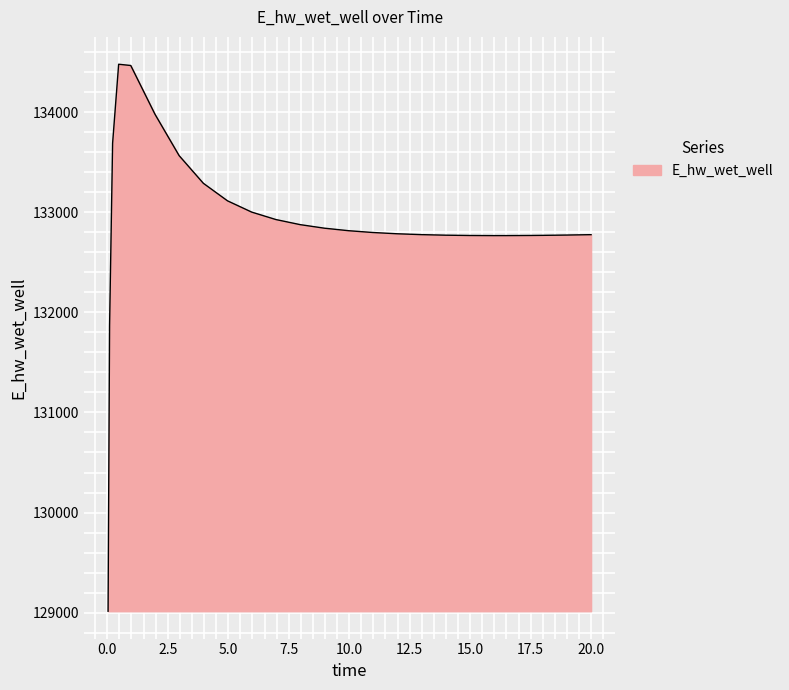

What is the minimum value shown in the chart?

129014.4